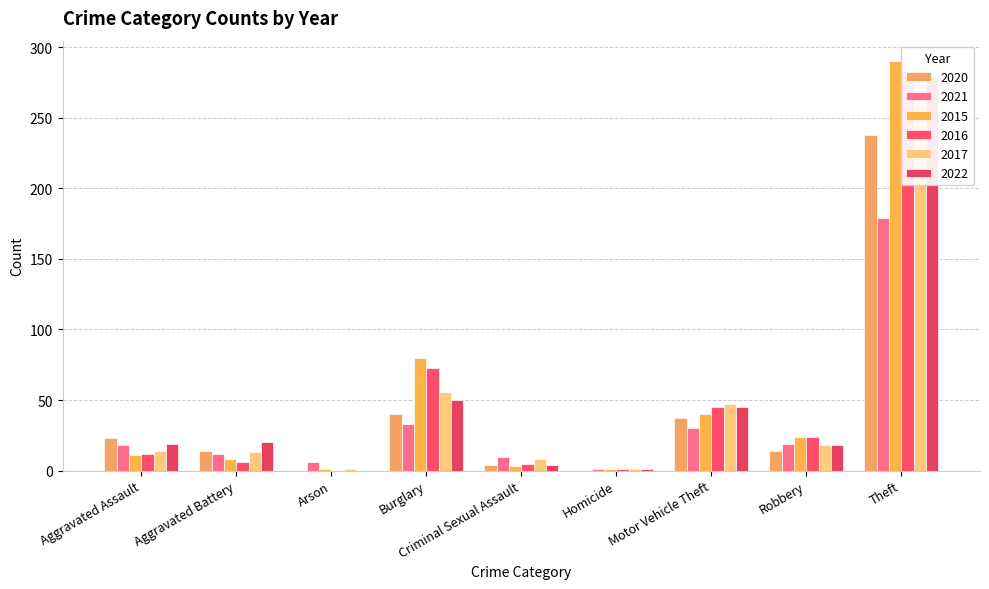

Count the number of data series in this chart.

6